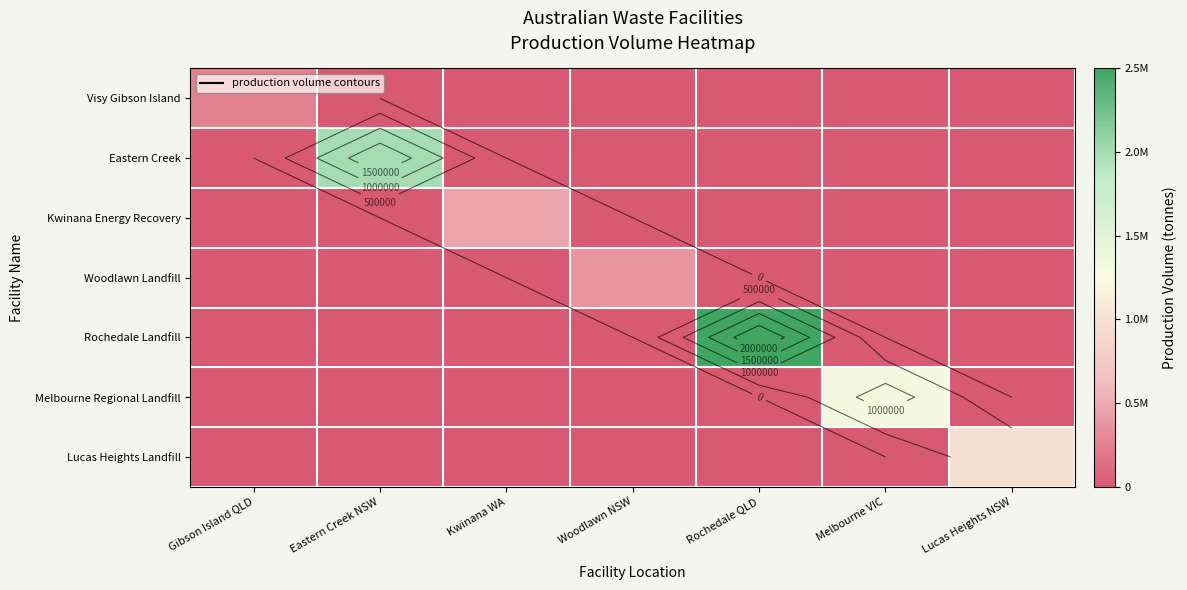

How many data points in Kwinana Energy Recovery are above 0?

1